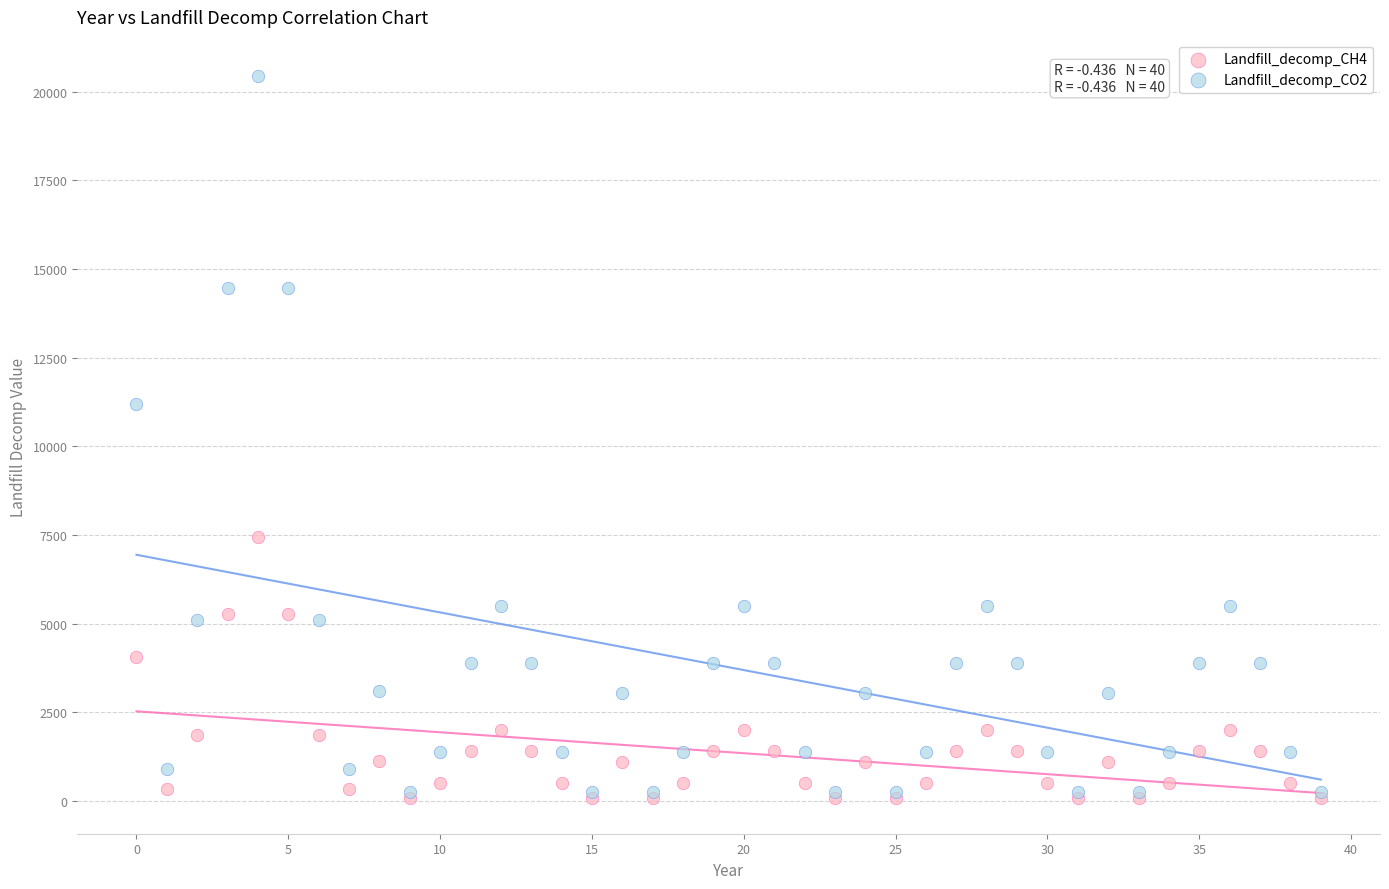

What are all the series names shown in the legend?

Landfill_decomp_CH4, Landfill_decomp_CO2